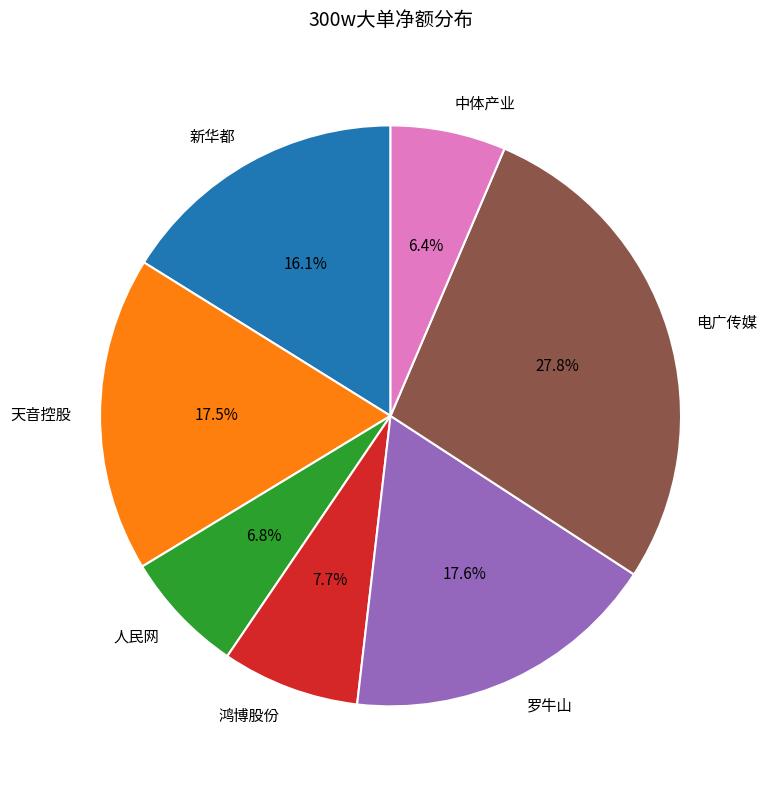

To the nearest percent, what is the average slice percentage?

14%